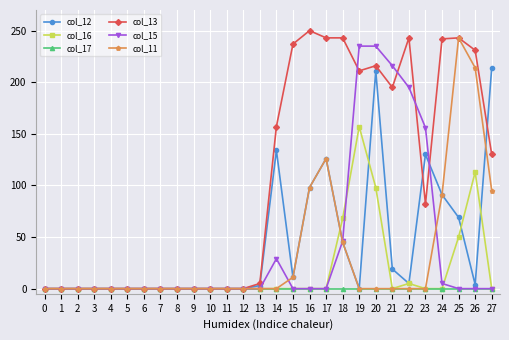

At which category is the sum across all series the highest?

20